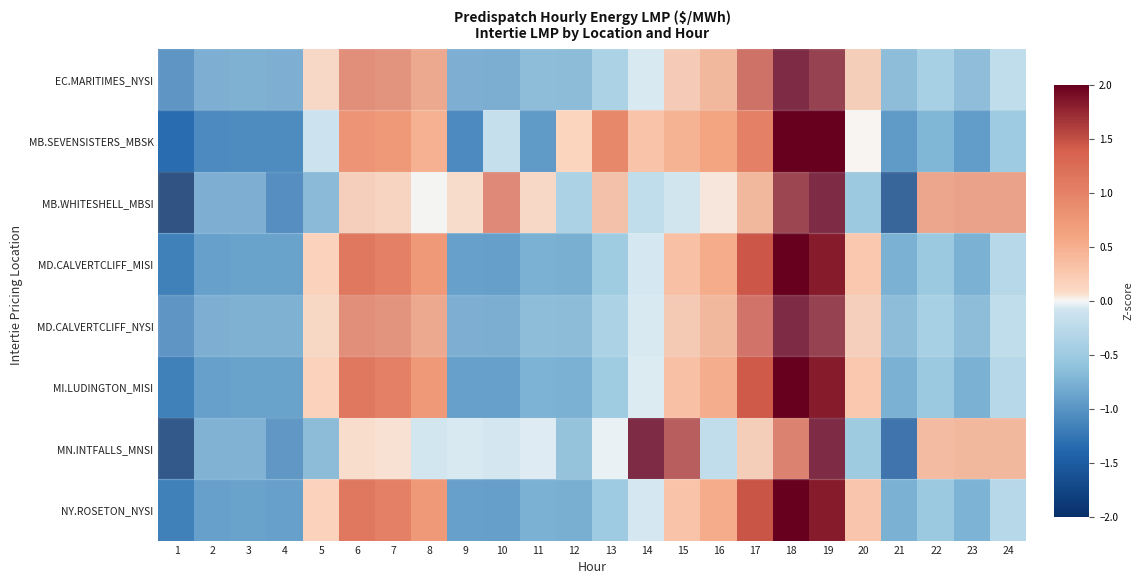

Reading left to right, transcribe all the data shown in this chart.

EC.MARITIMES_NYSI: 1=-1.2	2=-0.9	3=-0.9	4=-0.9	5=0.2	6=1.1	7=1.0	8=0.7	9=-0.9	10=-0.9	11=-0.8	12=-0.8	13=-0.5	14=-0.1	15=0.3	16=0.5	17=1.5	18=2.6	19=1.8	20=0.3	21=-0.8	22=-0.5	23=-0.7	24=-0.3
MB.SEVENSISTERS_MBSK: 1=-1.3	2=-1.1	3=-1.1	4=-1.1	5=-0.1	6=0.8	7=0.7	8=0.5	9=-1.1	10=-0.2	11=-0.9	12=0.1	13=0.9	14=0.3	15=0.5	16=0.6	17=1.0	18=2.1	19=2.4	20=0.0	21=-1.0	22=-0.7	23=-0.9	24=-0.5
MB.WHITESHELL_MBSI: 1=-2.2	2=-0.9	3=-0.9	4=-1.2	5=-0.8	6=0.3	7=0.2	8=0.0	9=0.1	10=1.2	11=0.1	12=-0.5	13=0.4	14=-0.3	15=-0.1	16=0.0	17=0.5	18=1.8	19=2.1	20=-0.6	21=-1.7	22=0.8	23=0.8	24=0.8
MD.CALVERTCLIFF_MISI: 1=-1.2	2=-0.9	3=-0.9	4=-0.9	5=0.2	6=1.1	7=1.0	8=0.7	9=-0.9	10=-0.9	11=-0.8	12=-0.8	13=-0.5	14=-0.1	15=0.3	16=0.5	17=1.4	18=2.7	19=1.8	20=0.3	21=-0.8	22=-0.5	23=-0.8	24=-0.3
MD.CALVERTCLIFF_NYSI: 1=-1.2	2=-0.9	3=-0.9	4=-0.9	5=0.2	6=1.1	7=1.0	8=0.7	9=-0.9	10=-0.9	11=-0.8	12=-0.8	13=-0.5	14=-0.1	15=0.3	16=0.5	17=1.4	18=2.7	19=1.8	20=0.3	21=-0.8	22=-0.5	23=-0.8	24=-0.3
MI.LUDINGTON_MISI: 1=-1.2	2=-0.9	3=-0.9	4=-0.9	5=0.2	6=1.1	7=1.0	8=0.7	9=-0.9	10=-0.9	11=-0.7	12=-0.8	13=-0.5	14=-0.1	15=0.3	16=0.5	17=1.4	18=2.7	19=1.8	20=0.3	21=-0.8	22=-0.5	23=-0.8	24=-0.3
MN.INTFALLS_MNSI: 1=-1.9	2=-0.9	3=-0.9	4=-1.1	5=-0.8	6=0.1	7=0.1	8=-0.1	9=-0.1	10=-0.1	11=-0.0	12=-0.7	13=-0.0	14=2.0	15=1.6	16=-0.3	17=0.3	18=1.3	19=2.1	20=-0.6	21=-1.5	22=0.5	23=0.5	24=0.5
NY.ROSETON_NYSI: 1=-1.2	2=-0.9	3=-0.9	4=-0.9	5=0.2	6=1.1	7=1.0	8=0.7	9=-0.9	10=-0.9	11=-0.8	12=-0.8	13=-0.5	14=-0.1	15=0.3	16=0.5	17=1.5	18=2.6	19=1.8	20=0.3	21=-0.8	22=-0.5	23=-0.7	24=-0.3